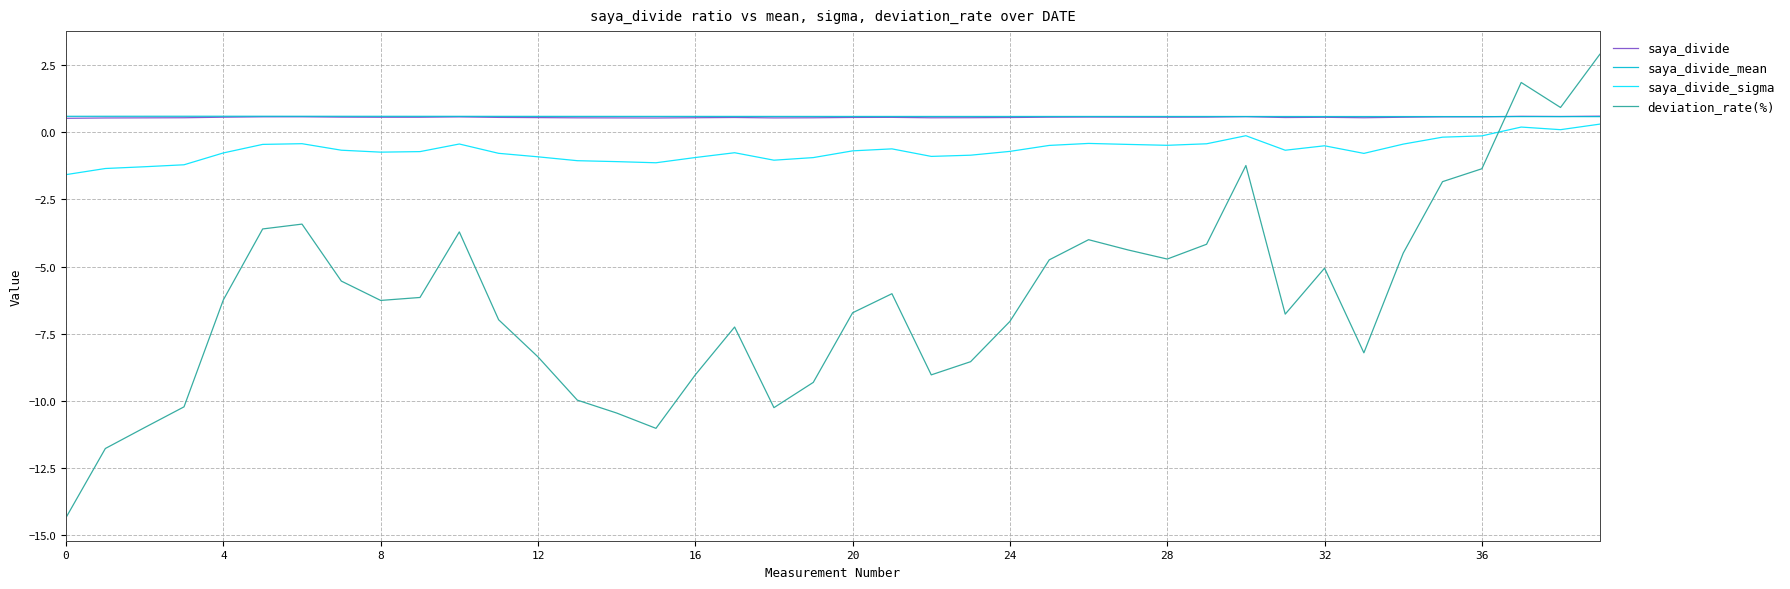

What is the maximum value for saya_divide_mean?

0.6